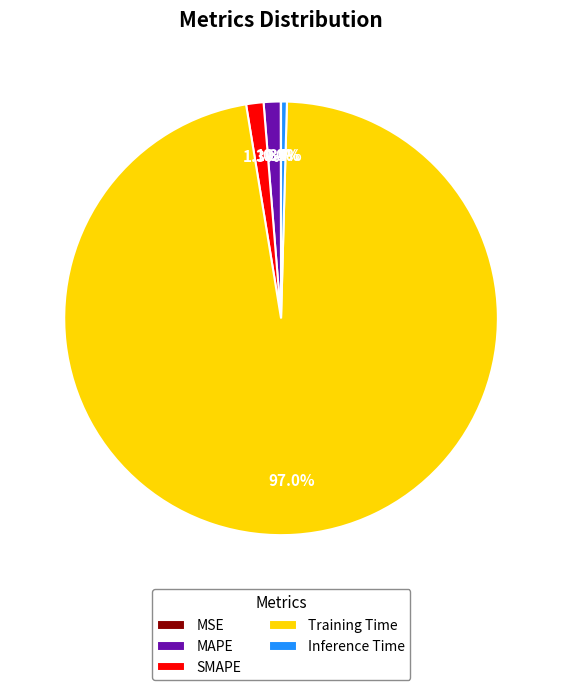

Between Inference Time and MAPE, which is larger?

MAPE